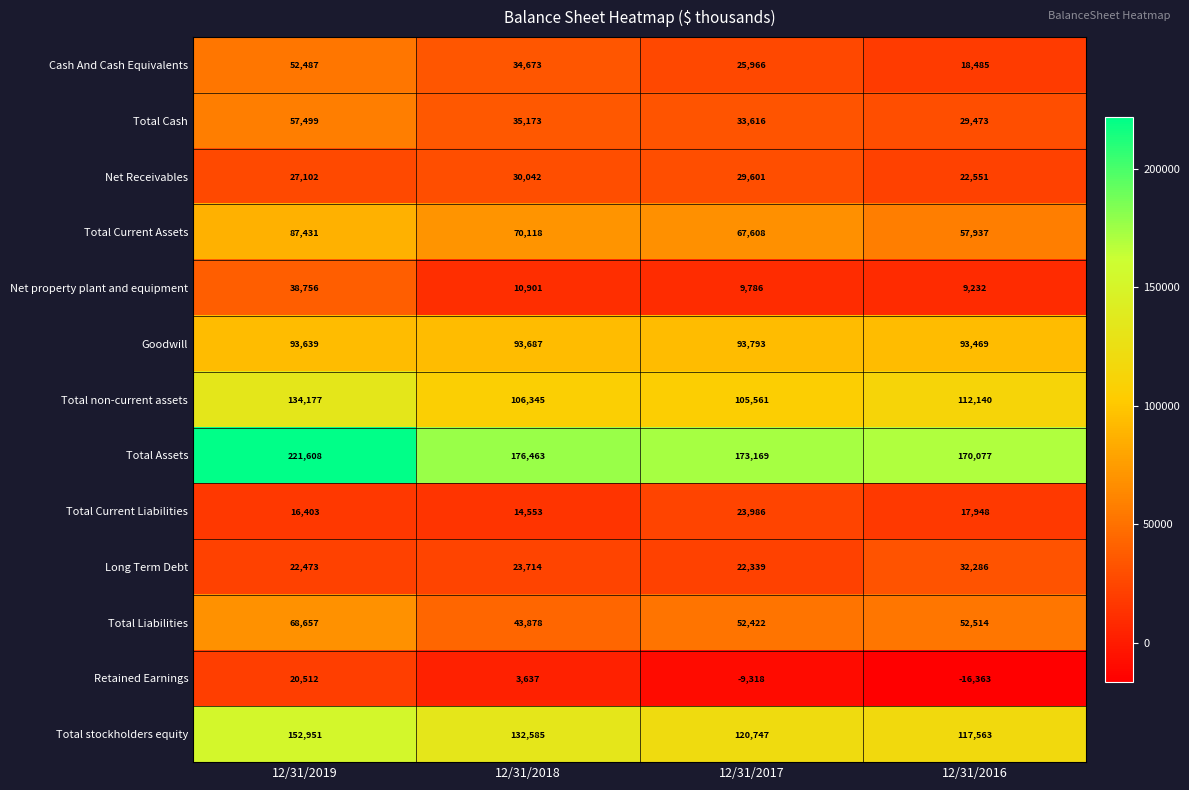

What is the total value across all series at 12/31/2016?

717312